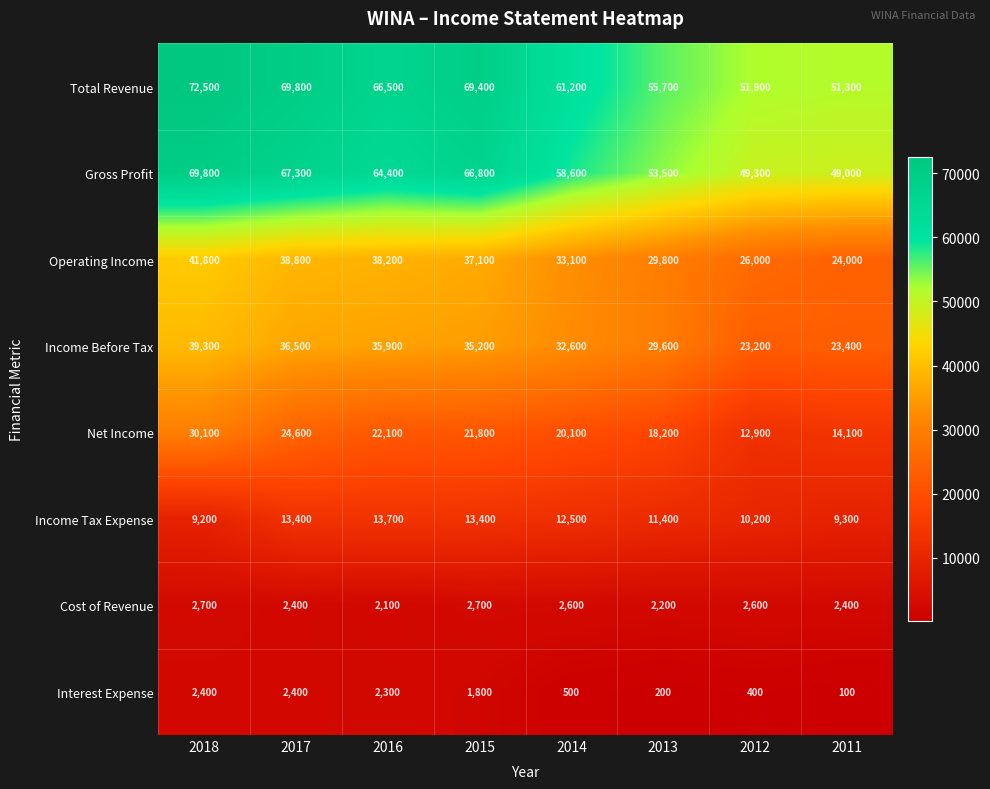

List the series in order of their peak value, highest first.

Total Revenue, Gross Profit, Operating Income, Income Before Tax, Net Income, Income Tax Expense, Cost of Revenue, Interest Expense